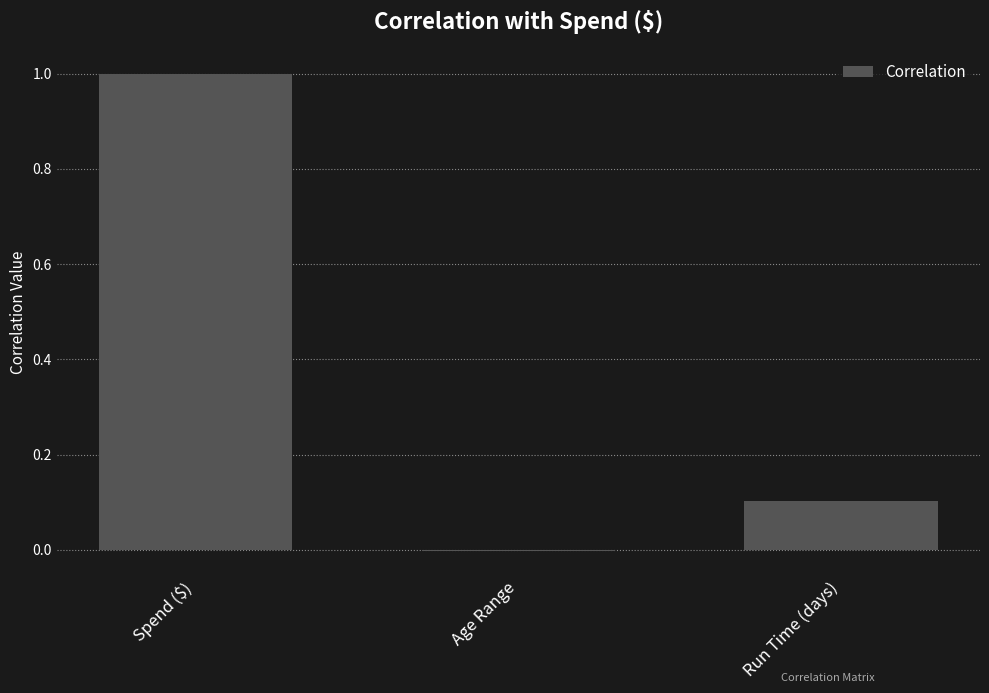

How many distinct data groups are displayed?

1